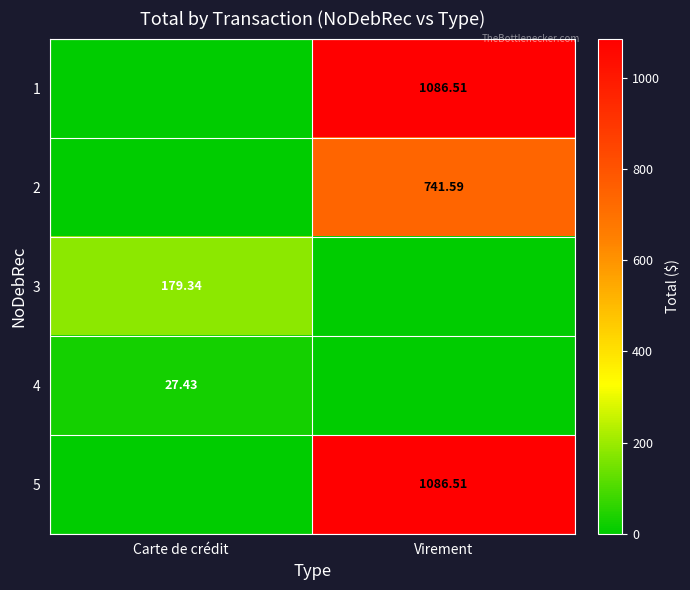

The value of 5 at Carte de crédit is -616.5. True or false?

False